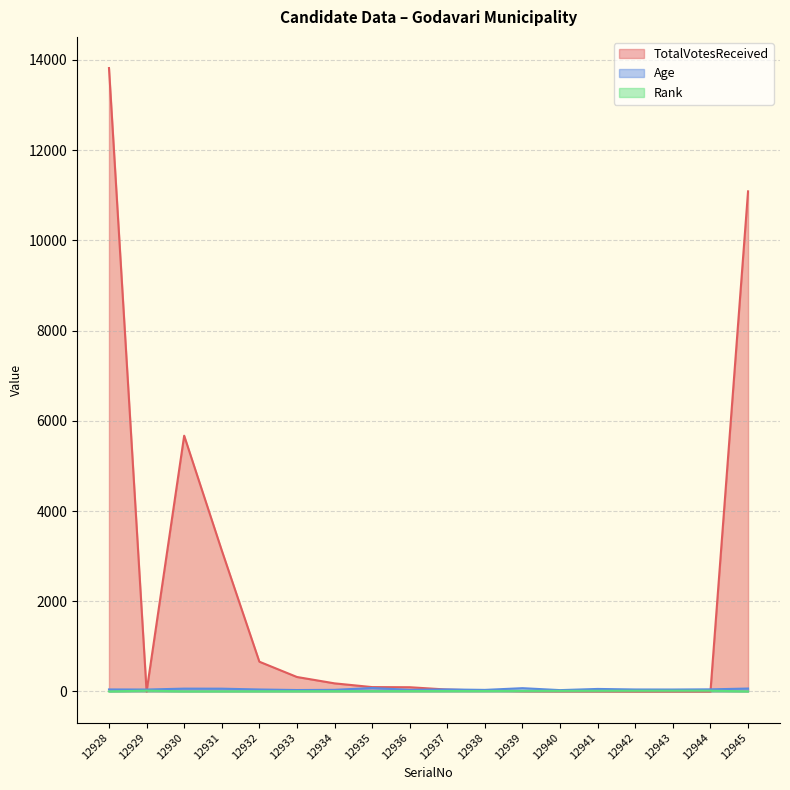

Where does the TotalVotesReceived series first go above 94?

12928